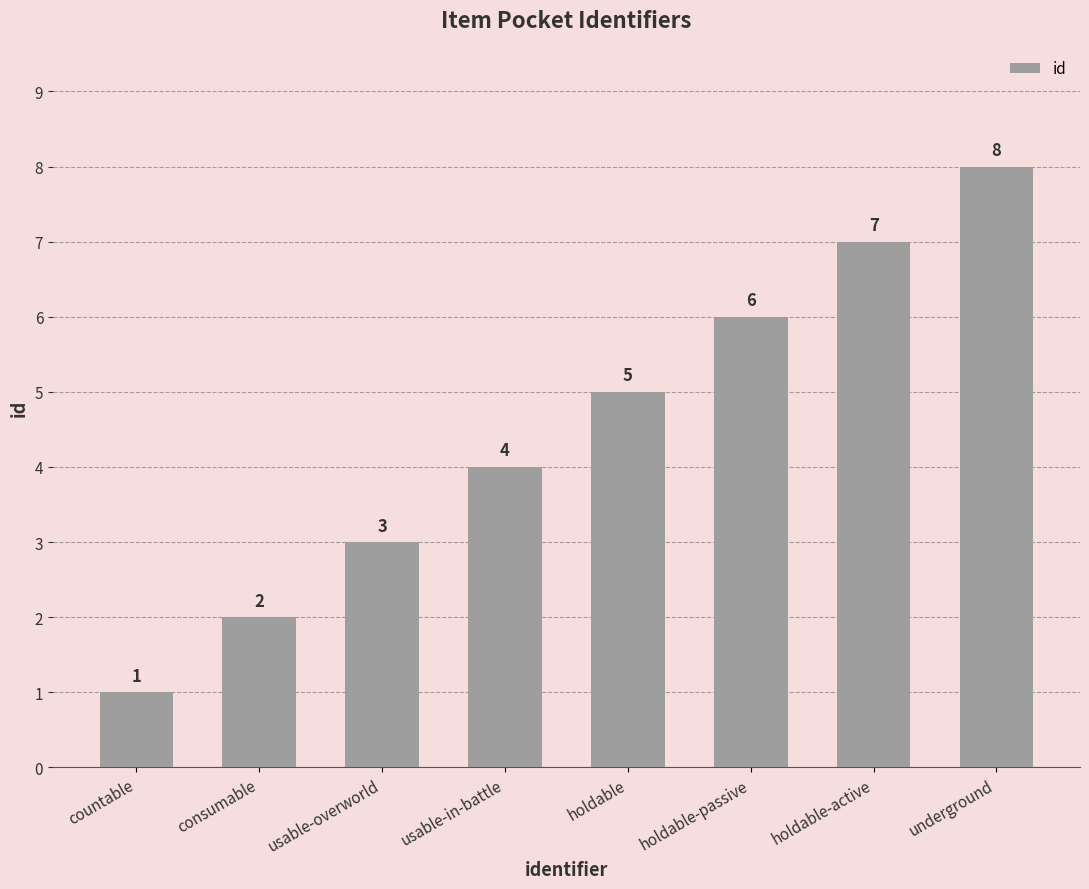

List the labels in order of value, largest first.

underground, holdable-active, holdable-passive, holdable, usable-in-battle, usable-overworld, consumable, countable